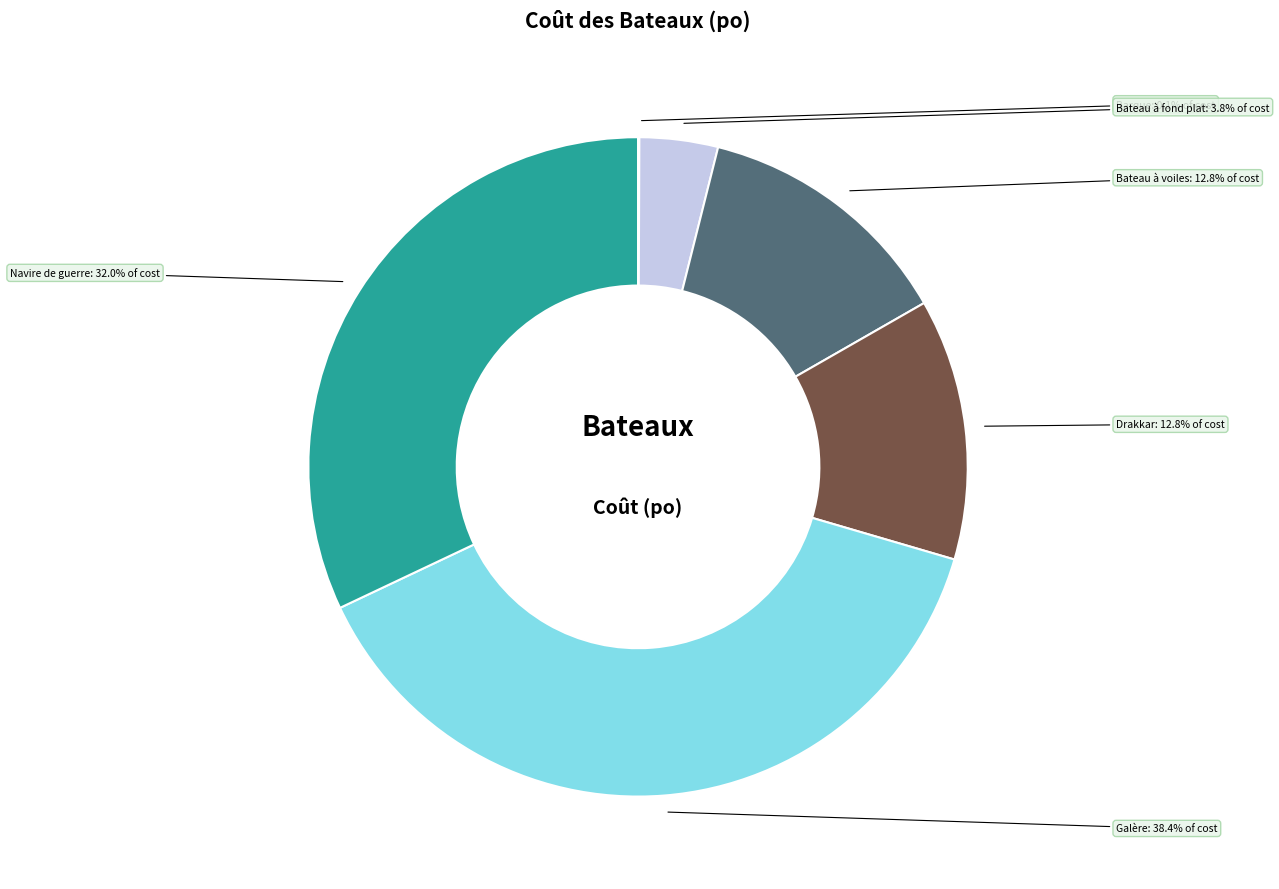

Does any single category account for the majority?

No